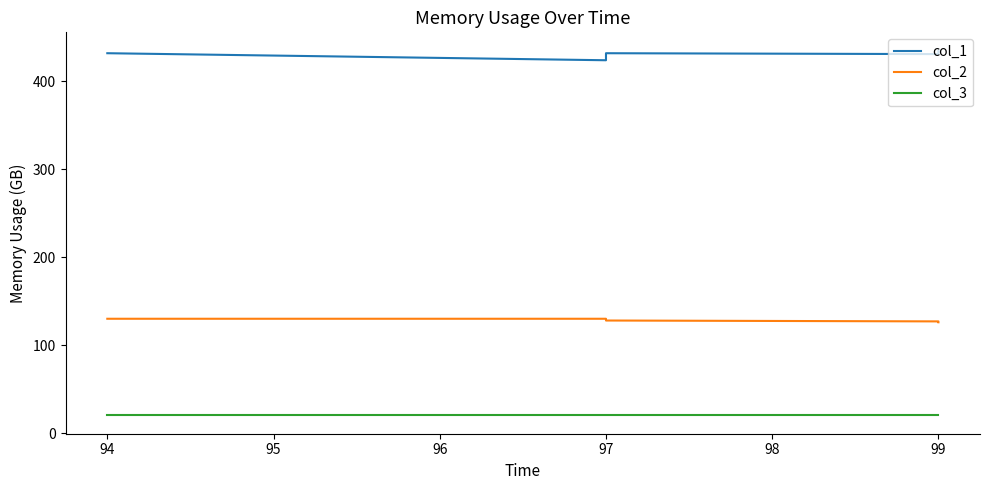

How many values in the col_2 series exceed 128?

2